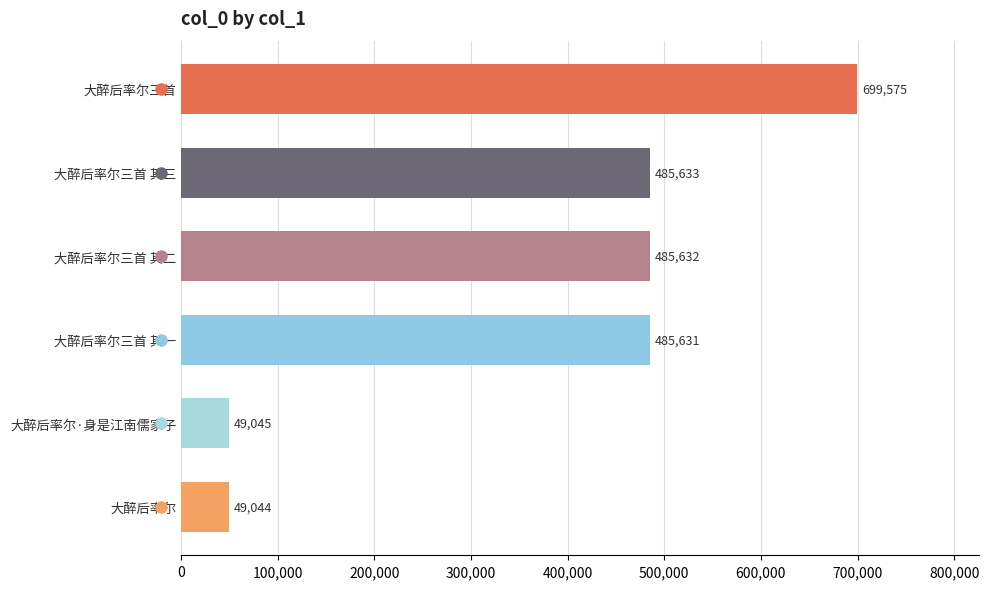

What is the value of the 4th bar from the top?

485631